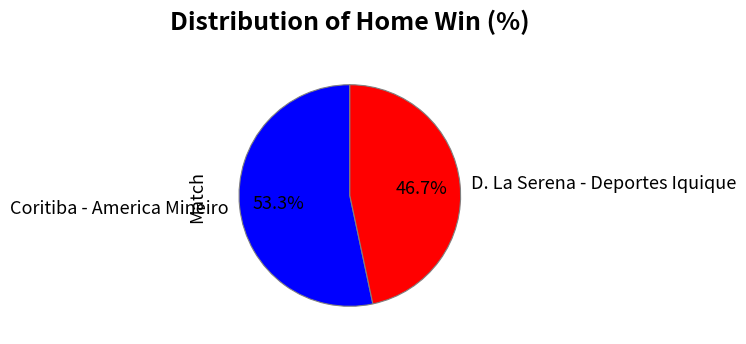

Is the sum of D. La Serena - Deportes Iquique and Coritiba - America Mineiro greater than half?

Yes